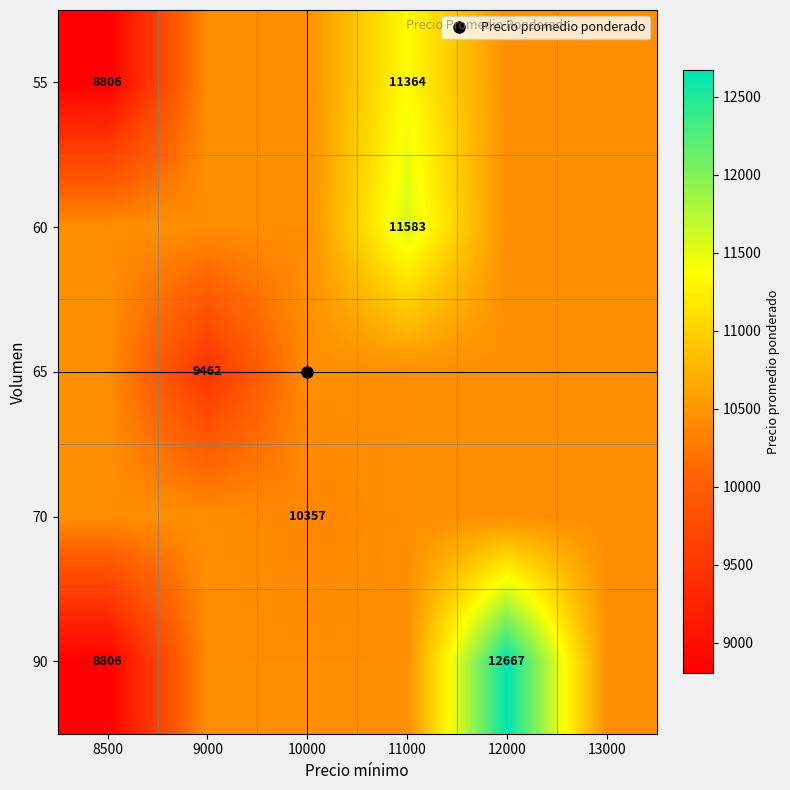

The value of 65 at 8500 is 10435. True or false?

True